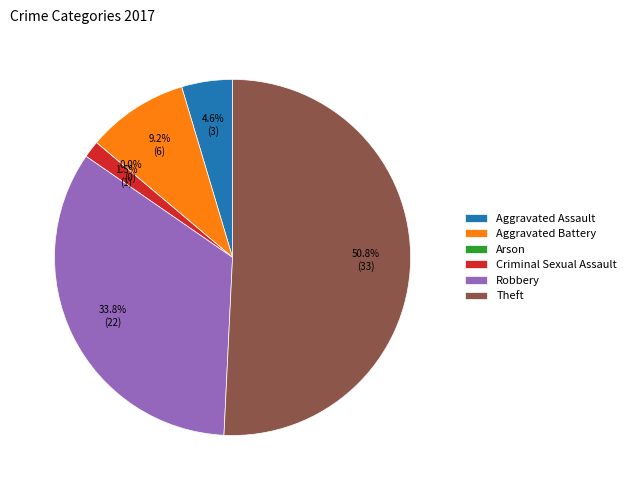

What is the change in value from Arson to Robbery?

+22